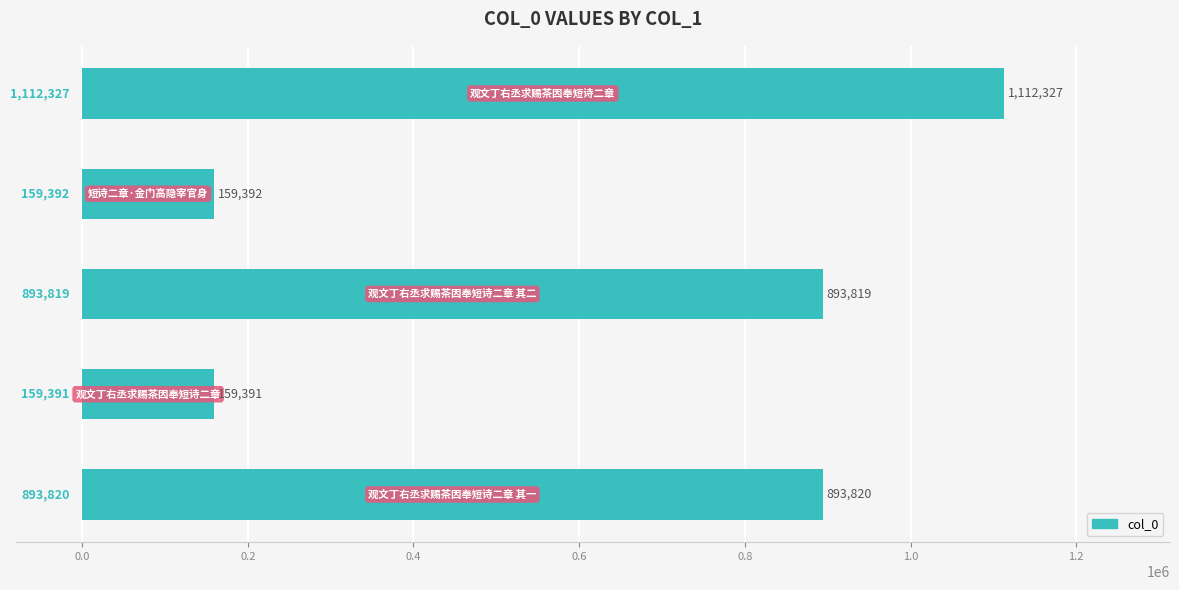

What is the difference between the maximum and minimum values?

952936